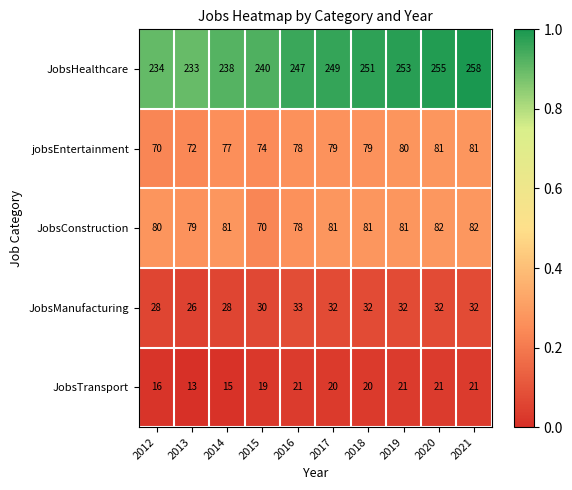

Which series has the widest spread of values?

JobsHealthcare